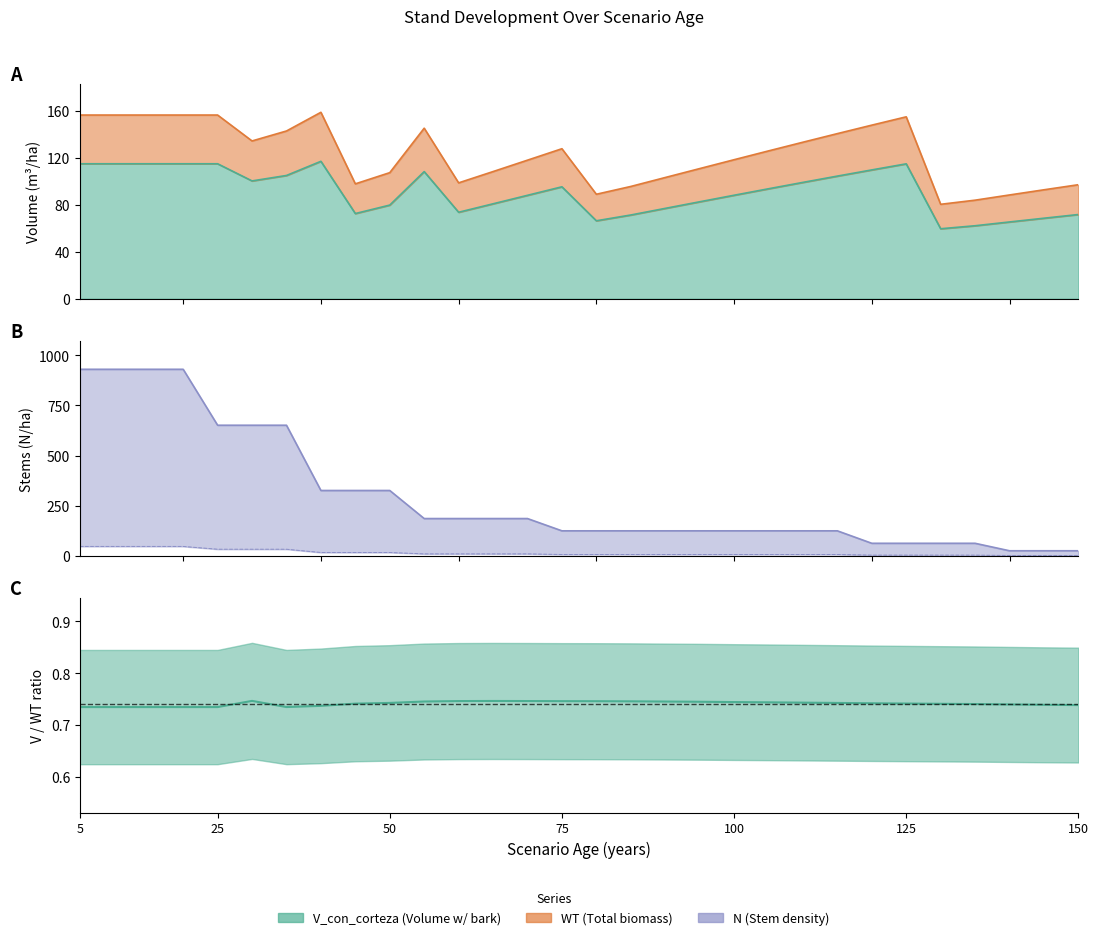

Read the V_con_corteza value at 70.

88.2